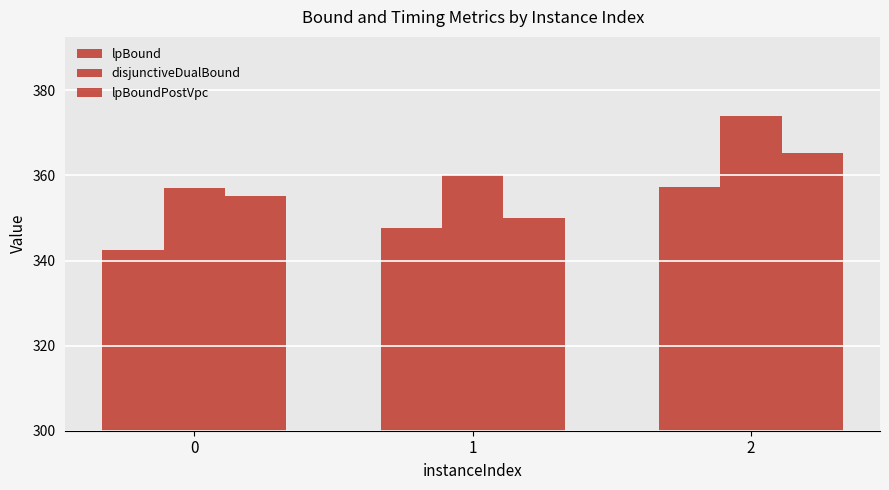

Is it true that disjunctiveDualBound equals 357.1 at 0?

True